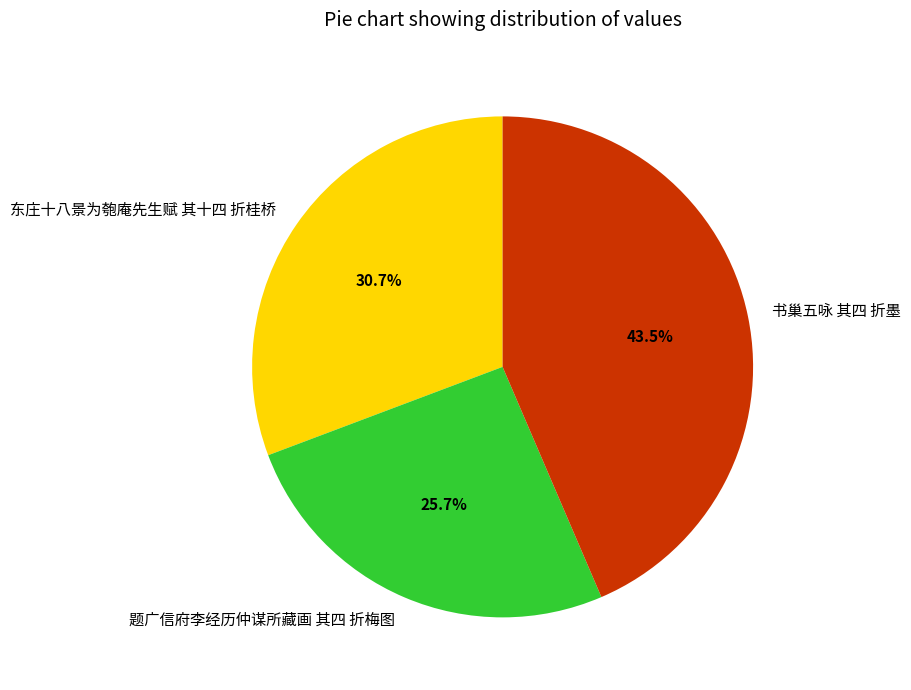

True or false: 东庄十八景为匏庵先生赋 其十四 折桂桥 accounts for 44% of the total.

False